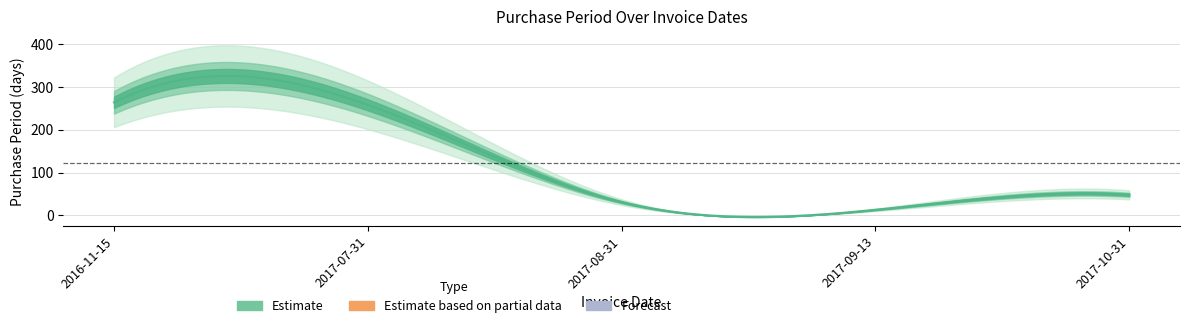

Reading right to left, what are all the values shown in this chart?

48	13	31	258	264